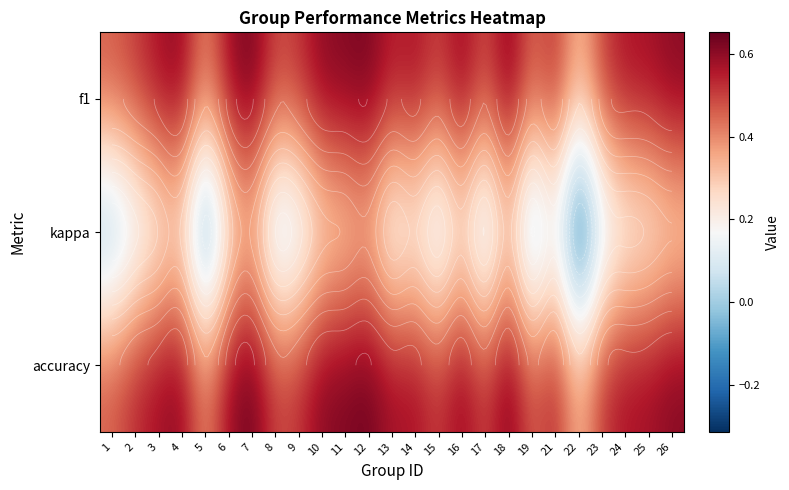

Is it true that f1 equals 0.3 at 15?

False